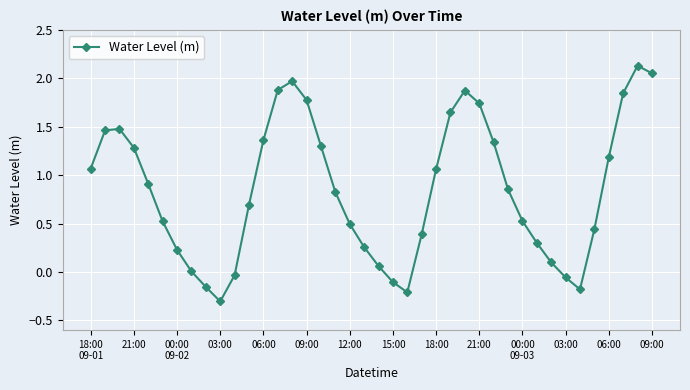

How many points are higher than both their immediate neighbors (excluding endpoints)?

4